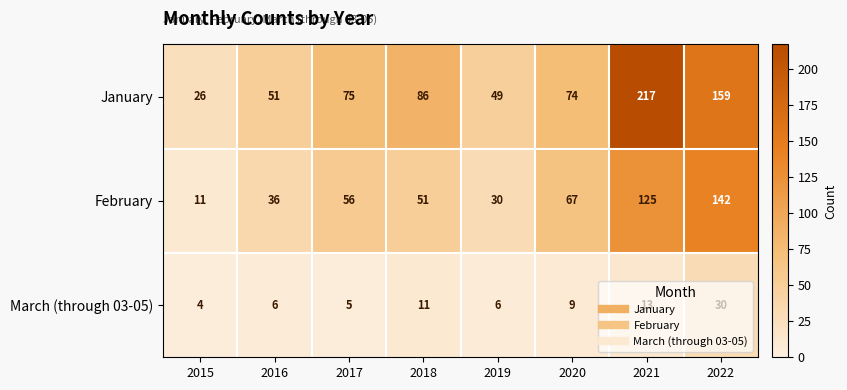

How many distinct data groups are displayed?

3